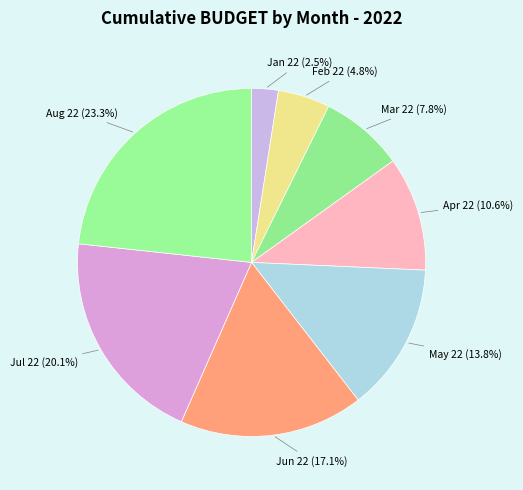

How many slices are in this pie chart?

8